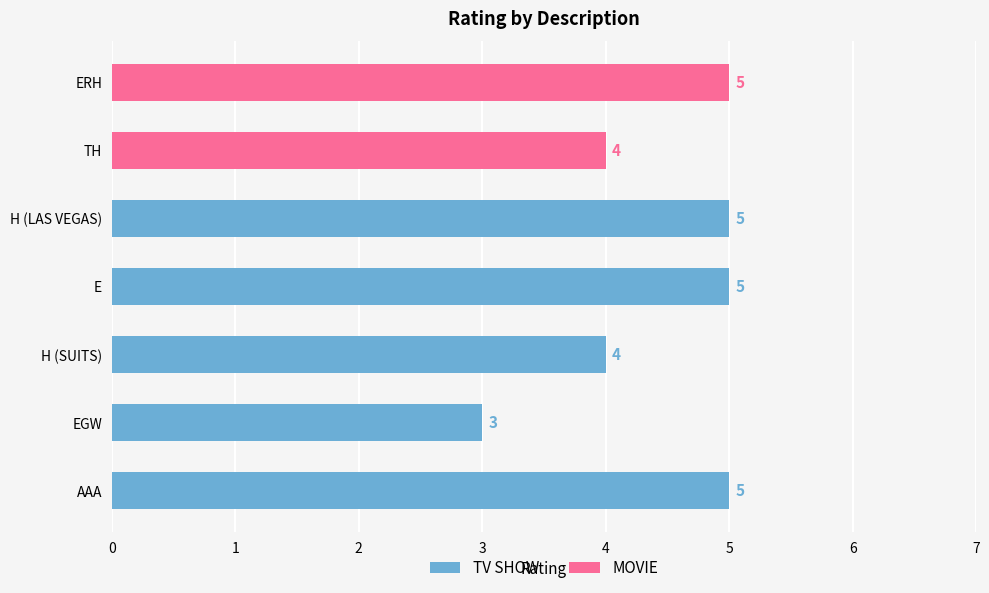

What is the highest value of the TV SHOW series?

5